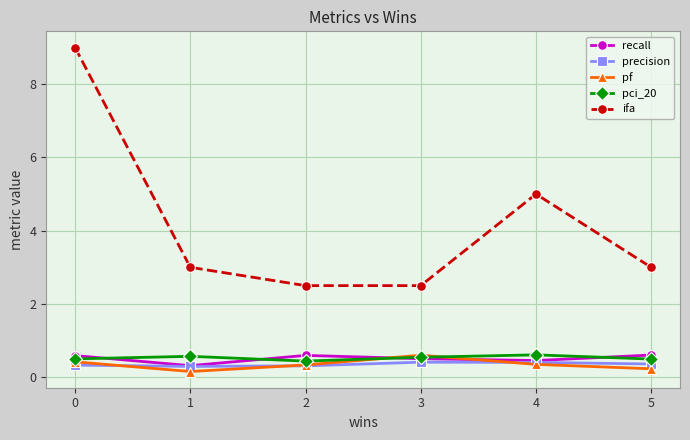

What is the smallest value displayed?

0.2